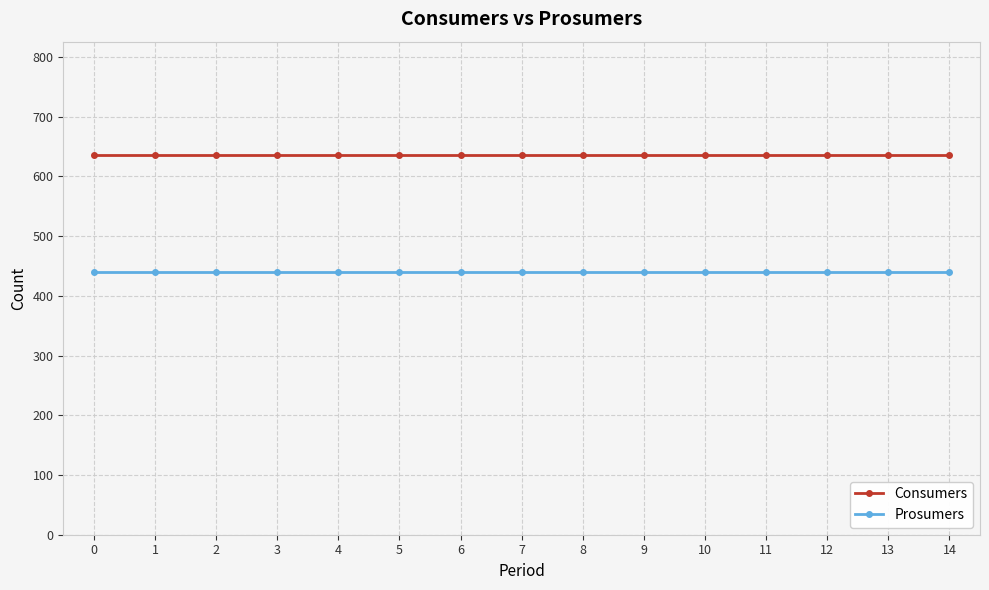

Which series has the largest total across all categories?

Consumers